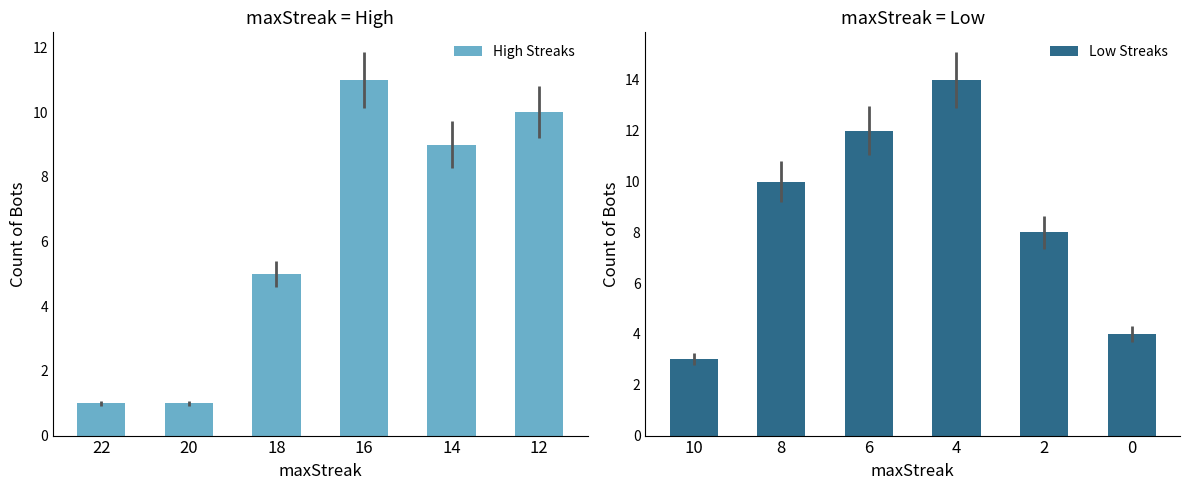

How many bars are there in total?

12